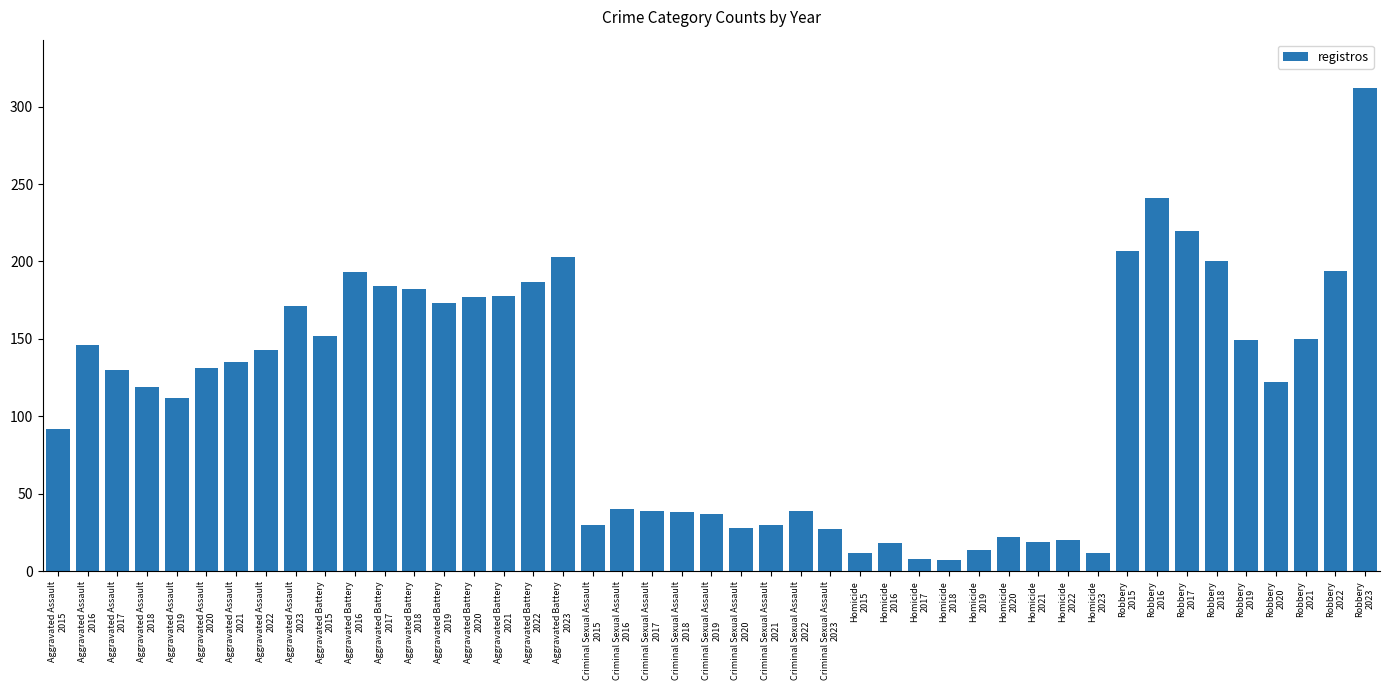

What is the greatest value displayed?

312